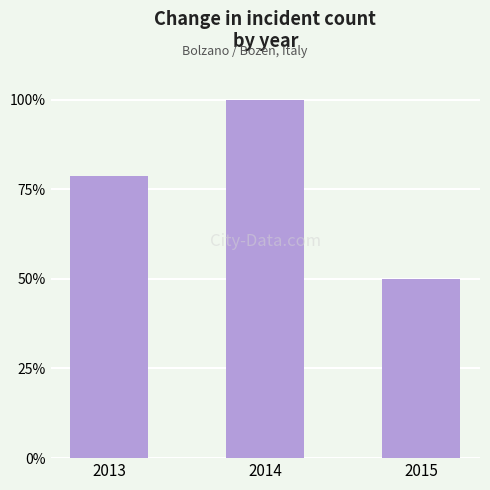

What is the difference between the values at 2015 and 2014?

0.5